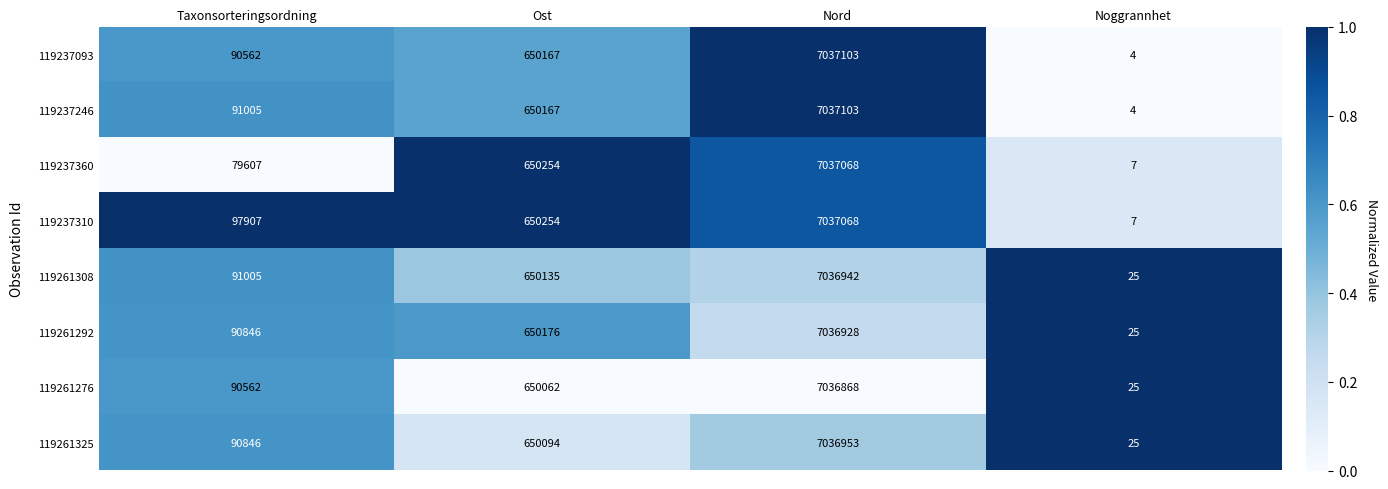

The 119237246 series shows 7 at Noggrannhet. True or false?

False